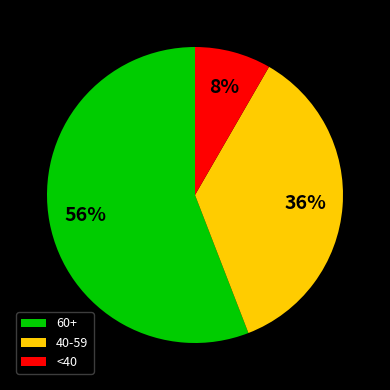

Between <40 and 40-59, which is larger?

40-59